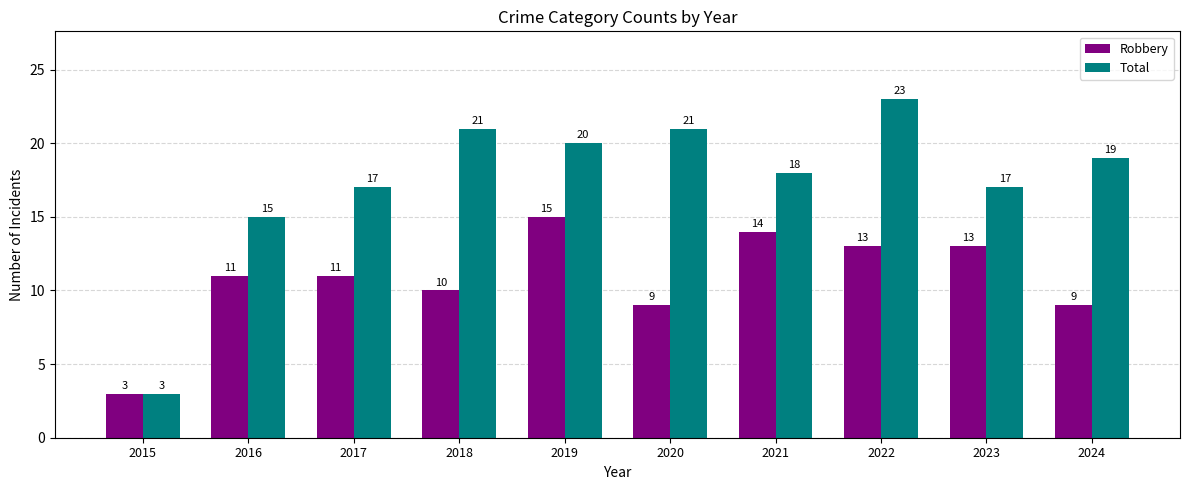

At how many categories does at least one series exceed 9?

9